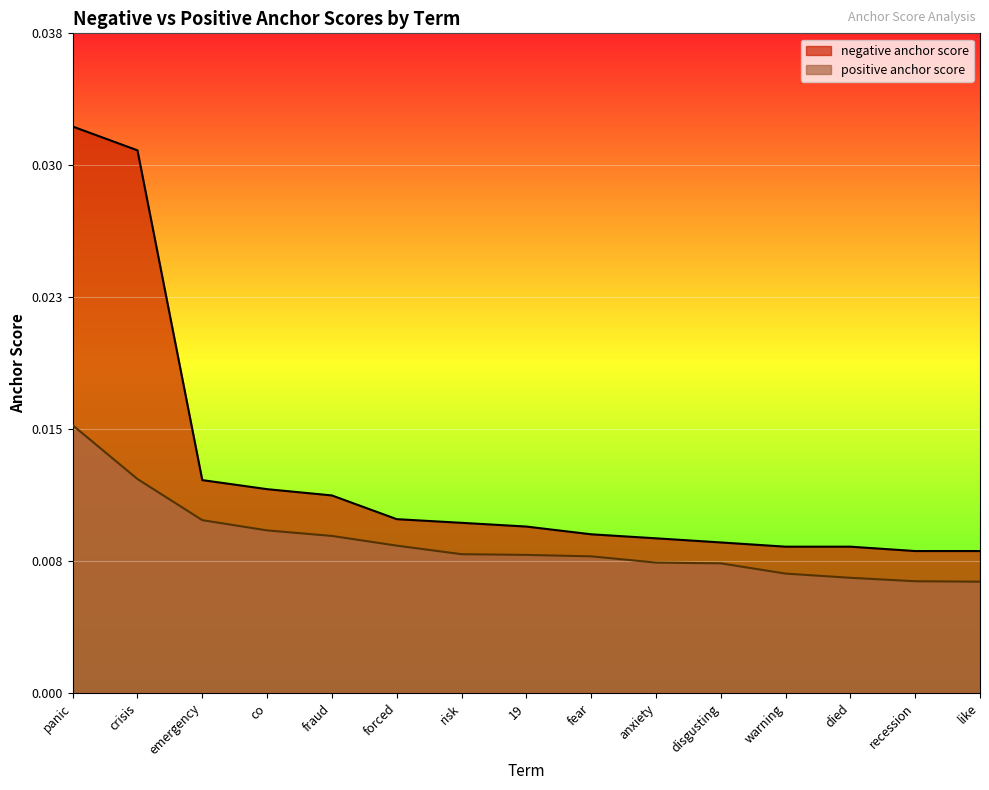

Is it true that positive anchor score equals 0.0 at crisis?

False